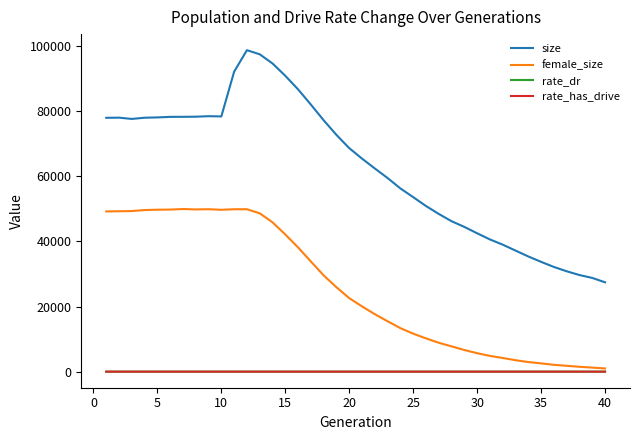

True or false: size and female_size cross at least once.

False